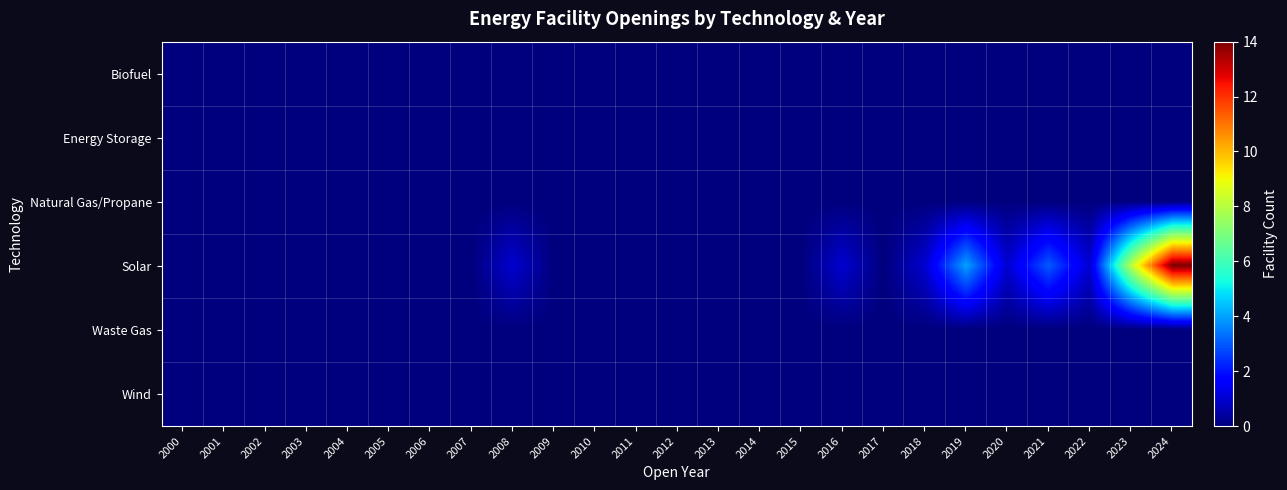

What is the total value across all series at 2019?

4